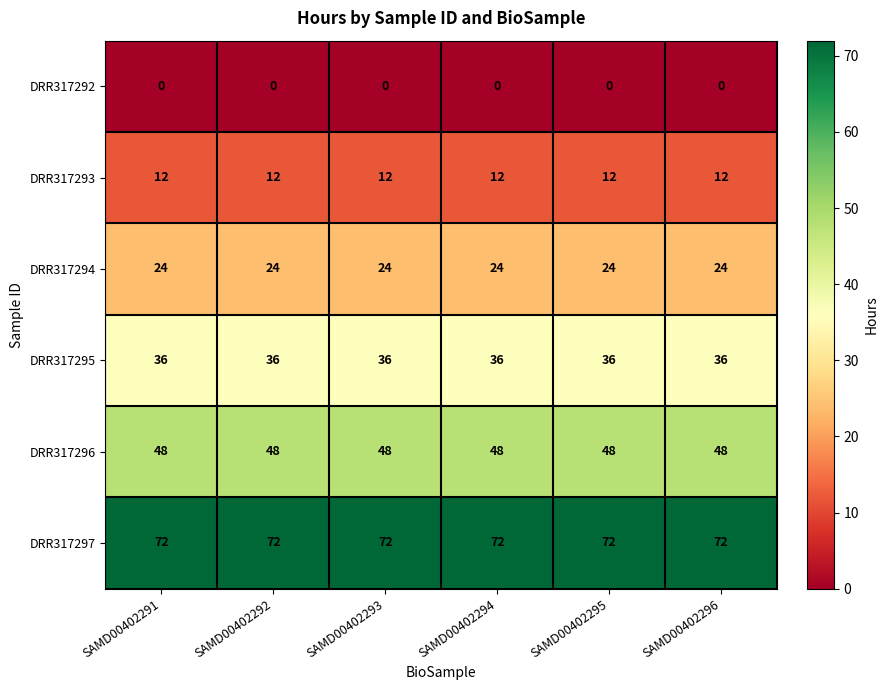

Is it true that DRR317295 equals 36 at SAMD00402294?

True